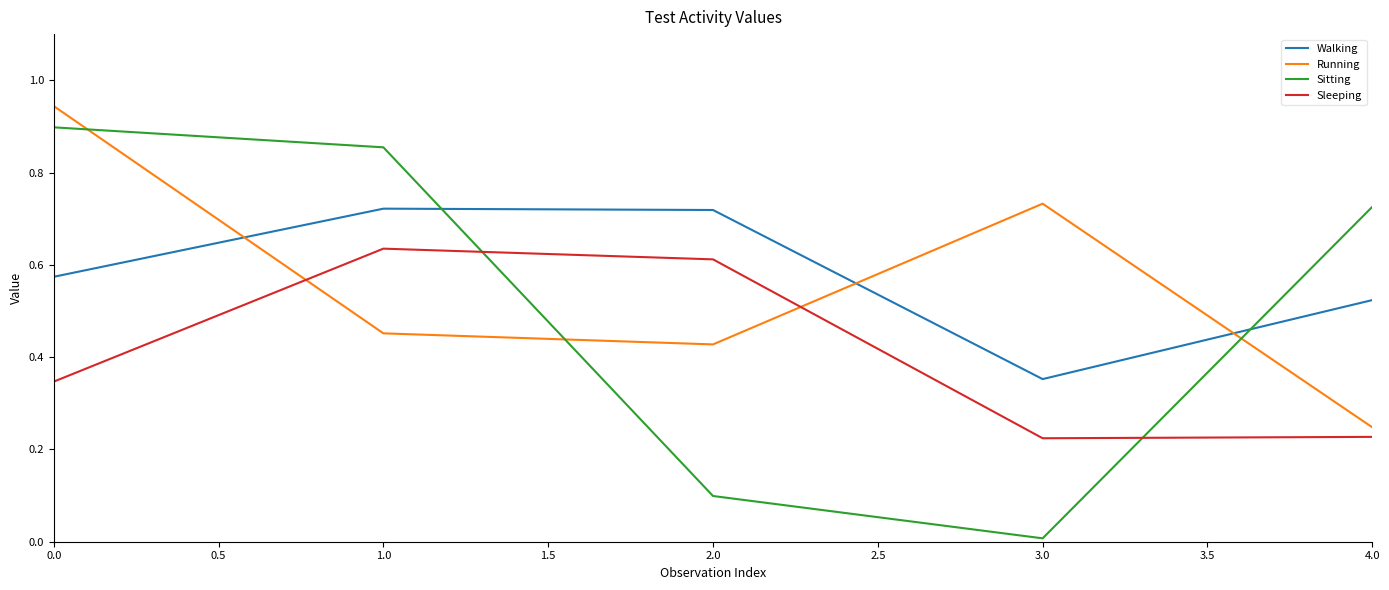

Which series has the widest spread of values?

Sitting